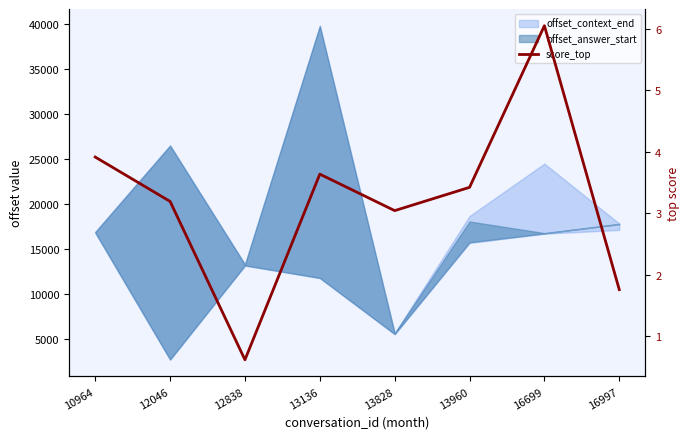

What is the value of the 7th point from the left?

6.0